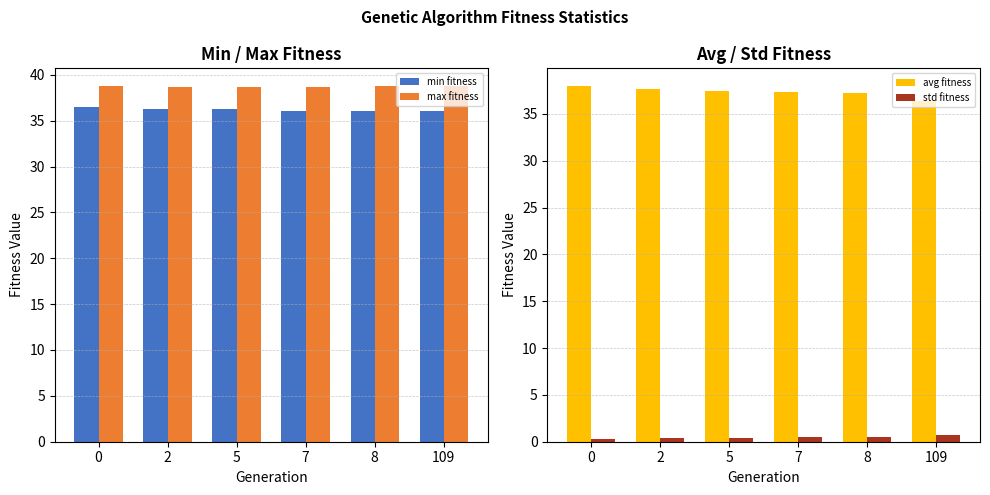

The value of min fitness at 109 is 8.8. True or false?

False